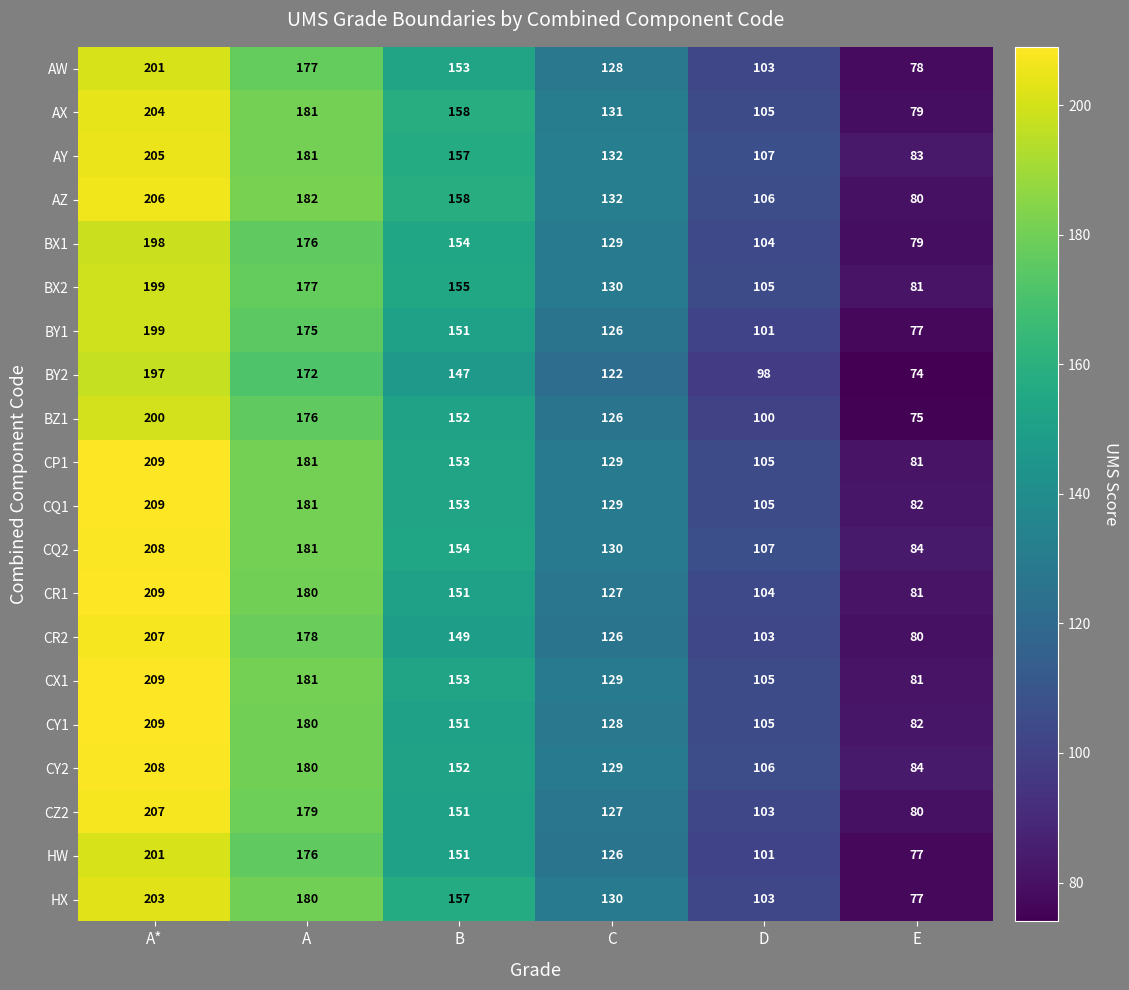

True or false: CR1 has a value of 127 at C.

True